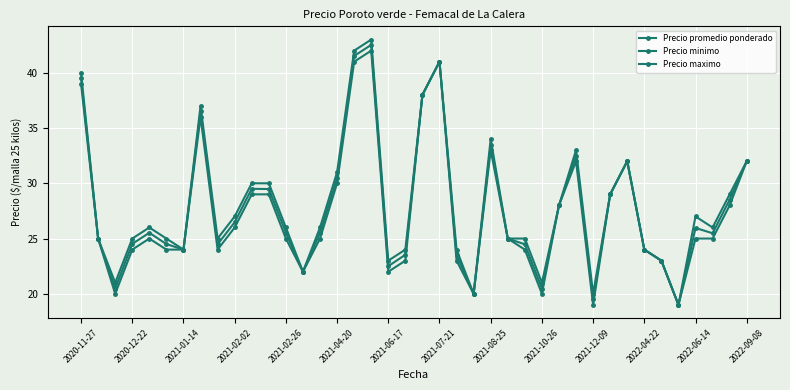

True or false: Precio promedio ponderado and Precio maximo cross at least once.

False